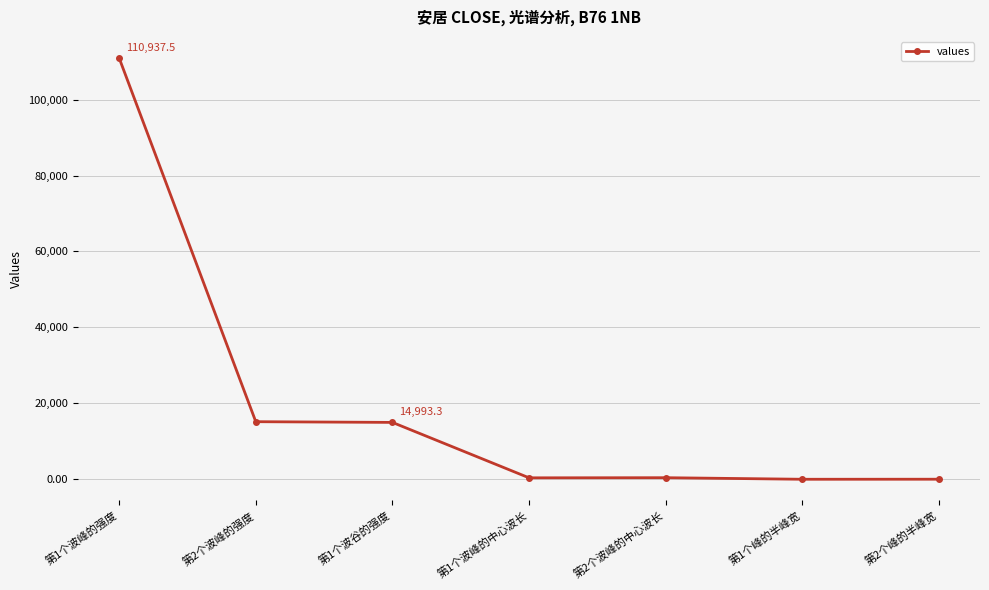

What is the smallest value displayed?

21.6